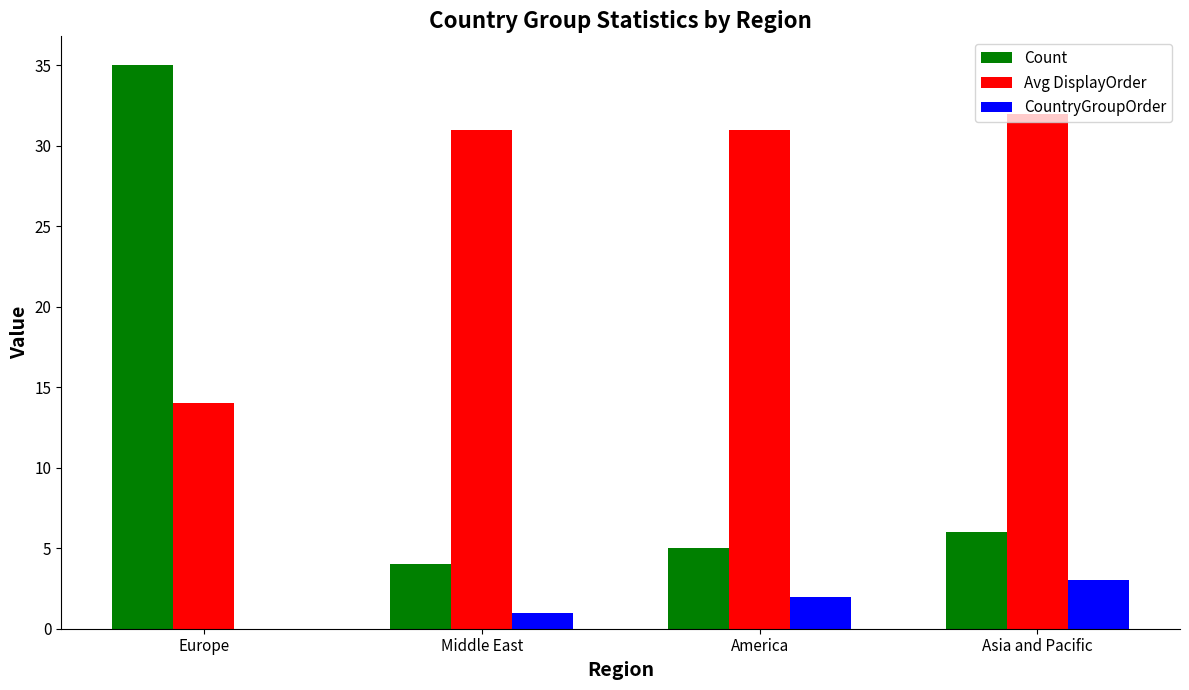

What is the spread (max minus min) of values at America?

29